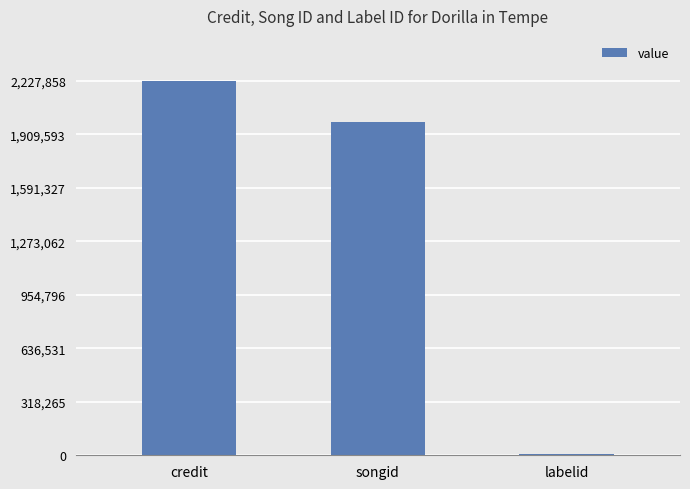

What is the sum of the values at labelid and songid?

1986023